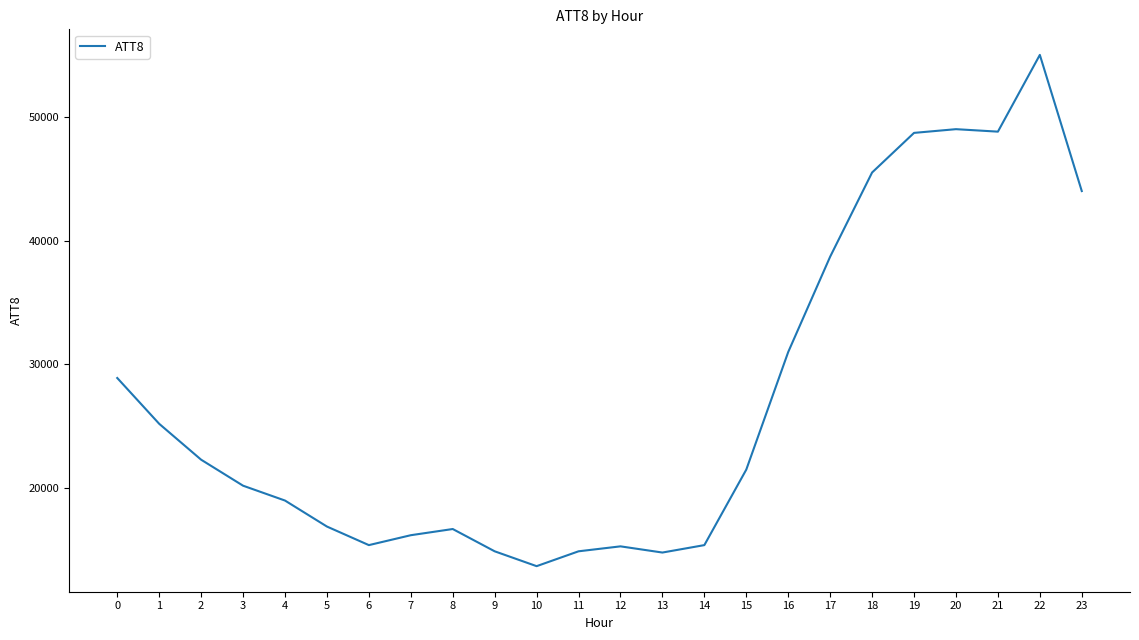

What is the ratio of the value at 22 to the value at 16?

1.8